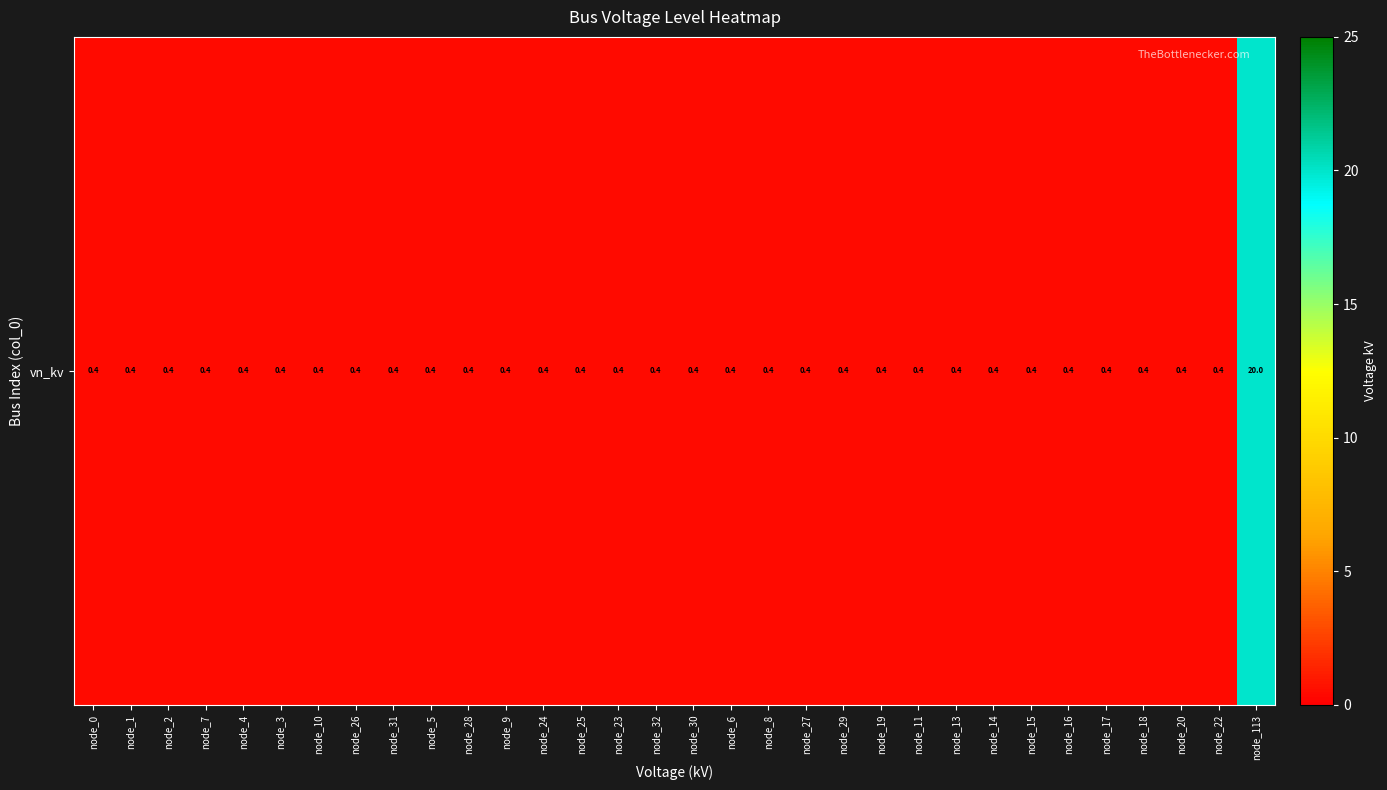

Reading right to left, transcribe all the data shown in this chart.

20.0	0.4	0.4	0.4	0.4	0.4	0.4	0.4	0.4	0.4	0.4	0.4	0.4	0.4	0.4	0.4	0.4	0.4	0.4	0.4	0.4	0.4	0.4	0.4	0.4	0.4	0.4	0.4	0.4	0.4	0.4	0.4